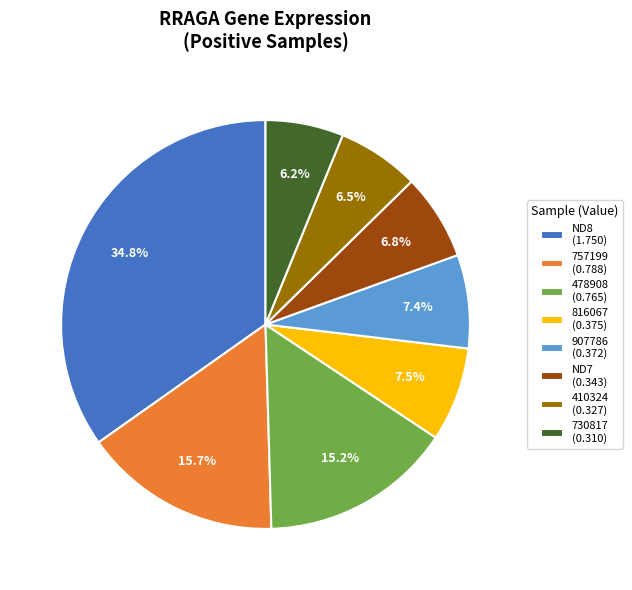

Between 757199 (0.788) and ND8 (1.750), which is larger?

ND8 (1.750)